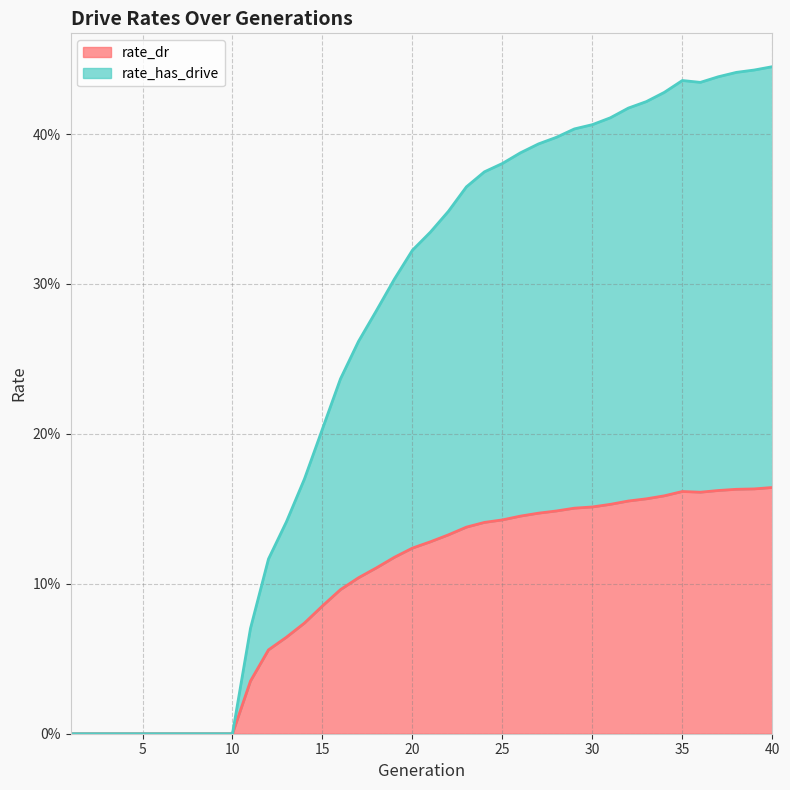

How many distinct data groups are displayed?

2